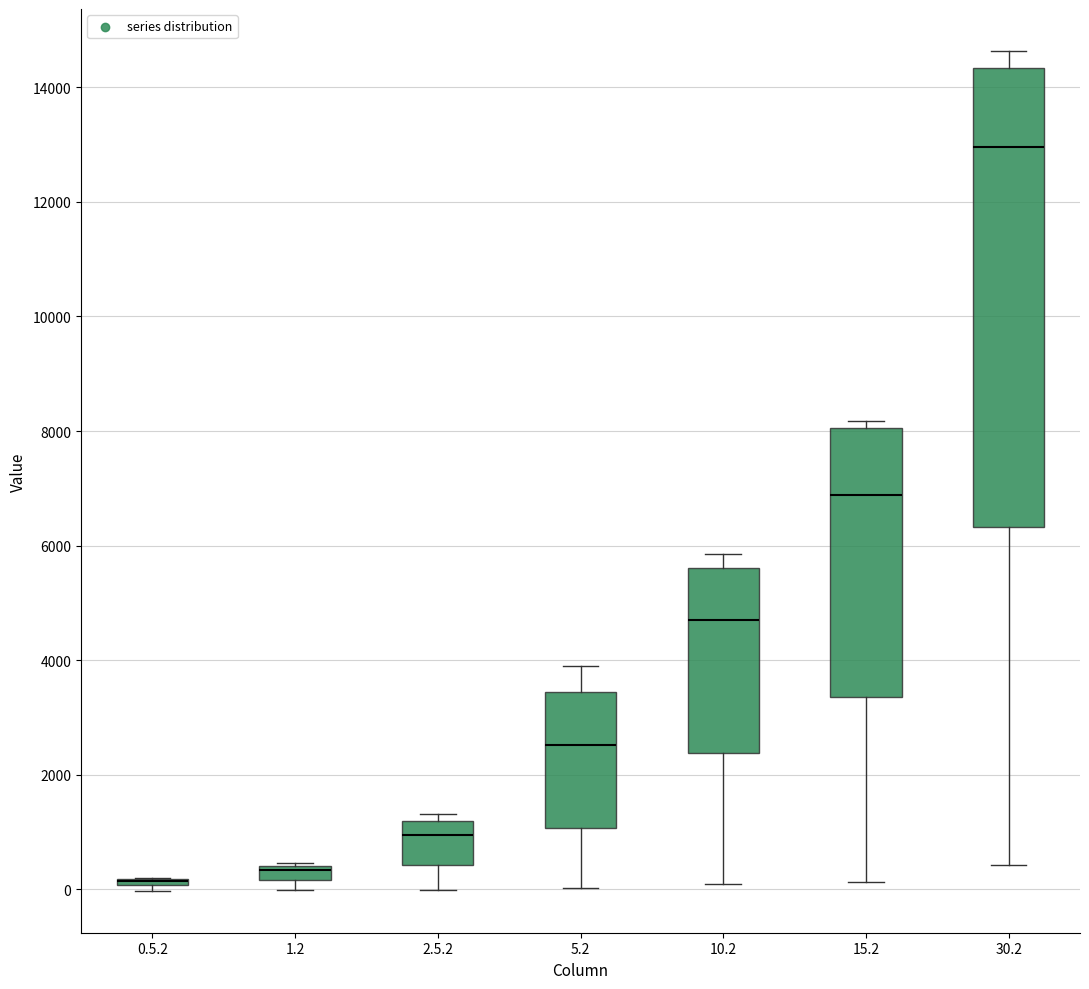

Comparing the boxes themselves (not the whiskers), which one is the tallest?

30.2